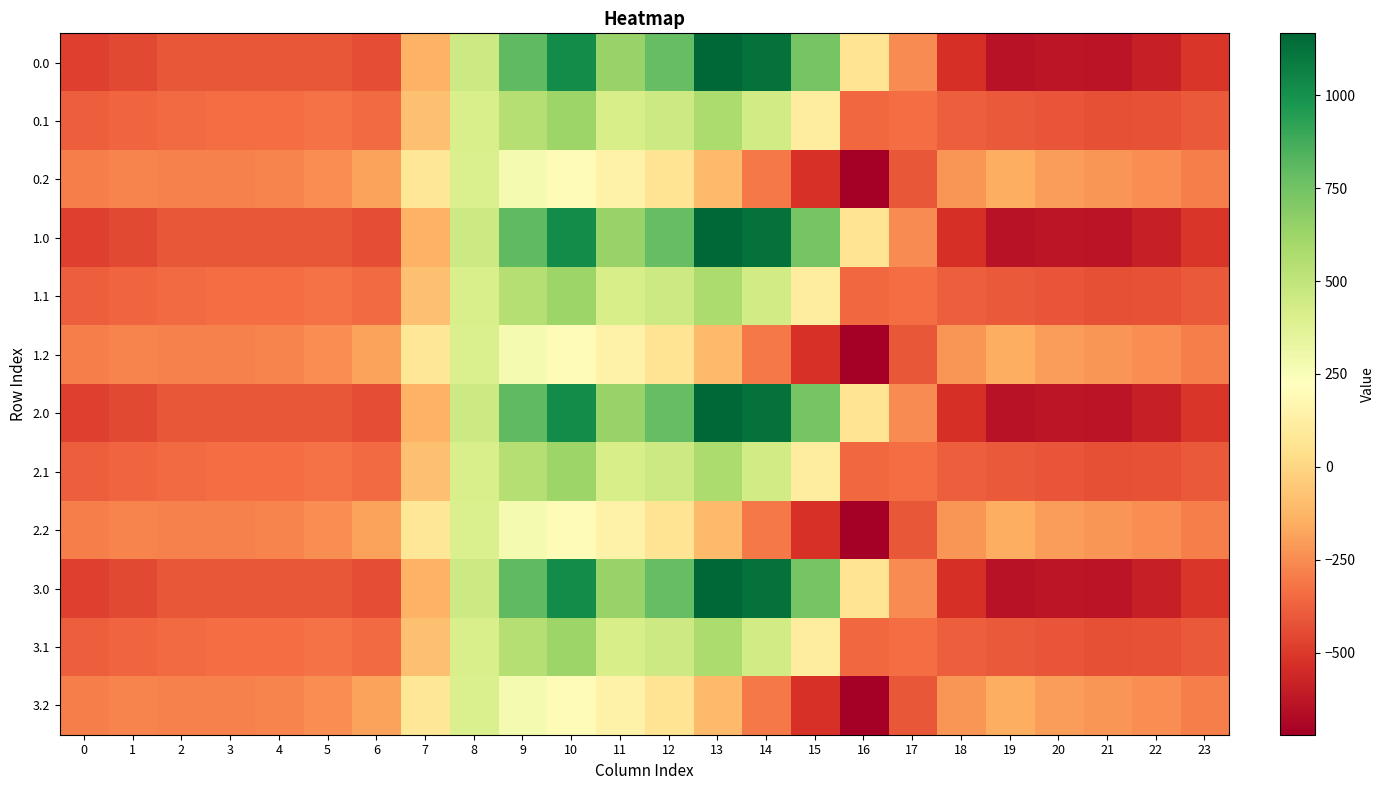

At which category does the chart reach its peak across all series?

13